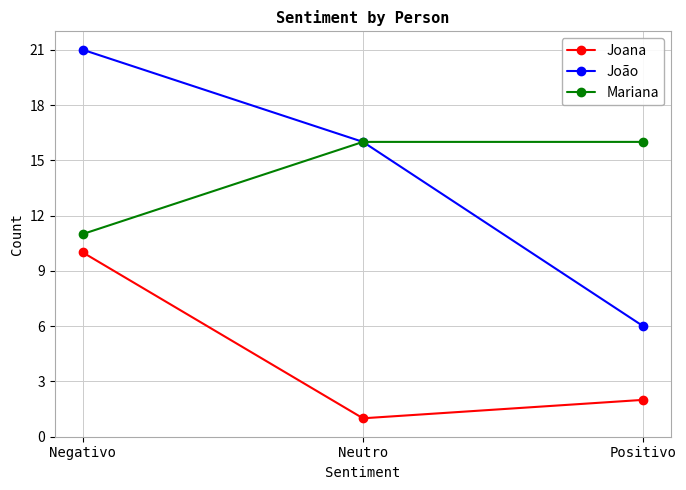

What is the difference between the maximum and minimum values in the Mariana series?

5